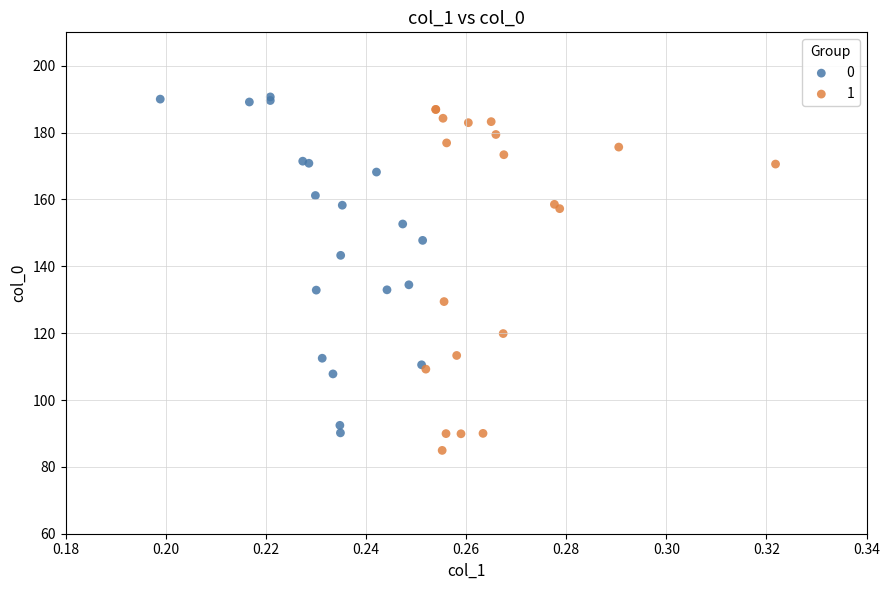

What are all the series names shown in the legend?

0, 1